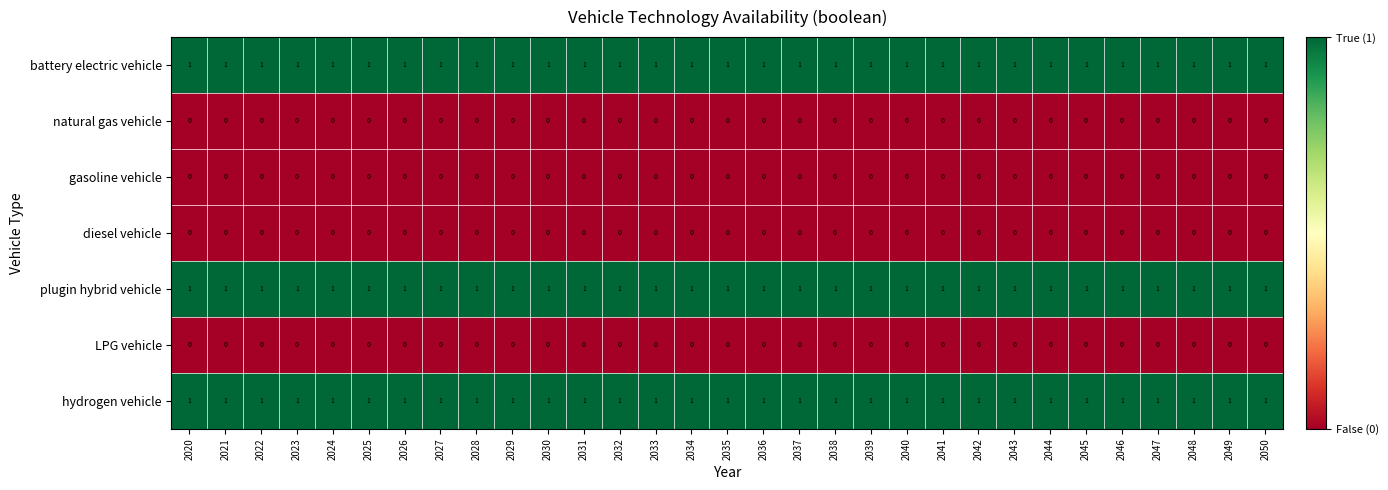

What is the sum of all plugin hybrid vehicle values?

31